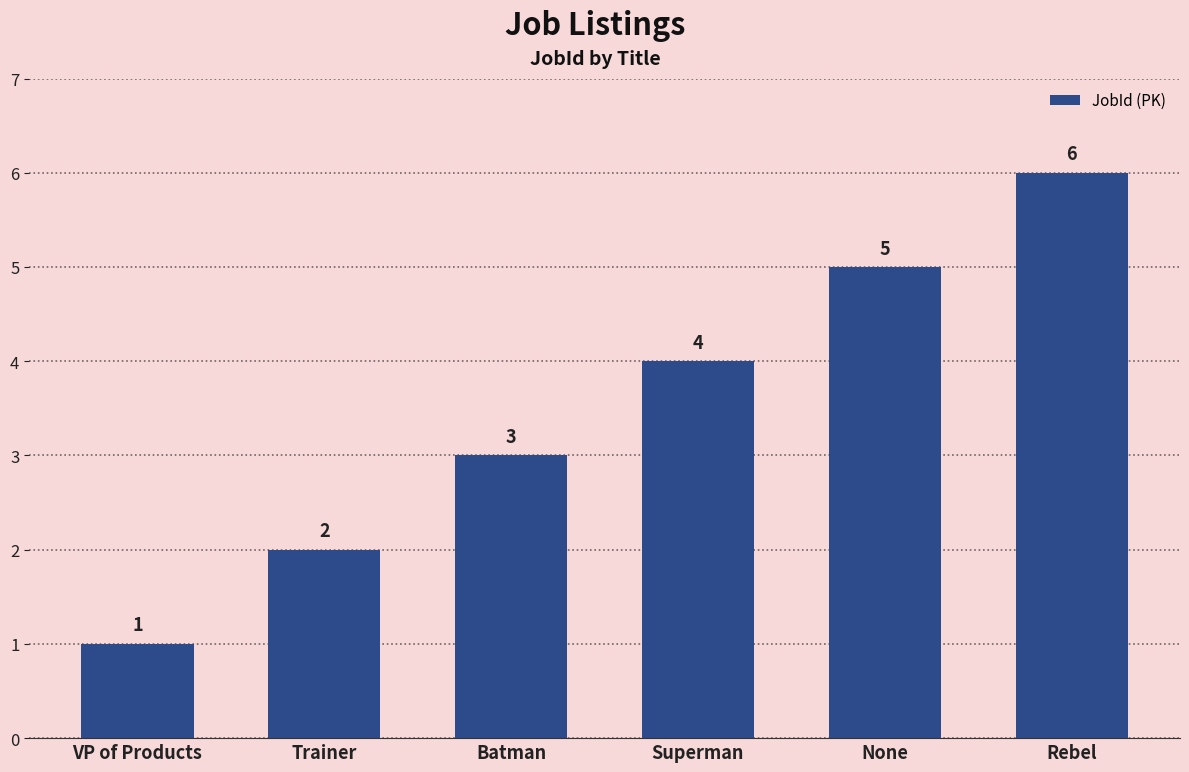

Does the chart contain any negative values?

No